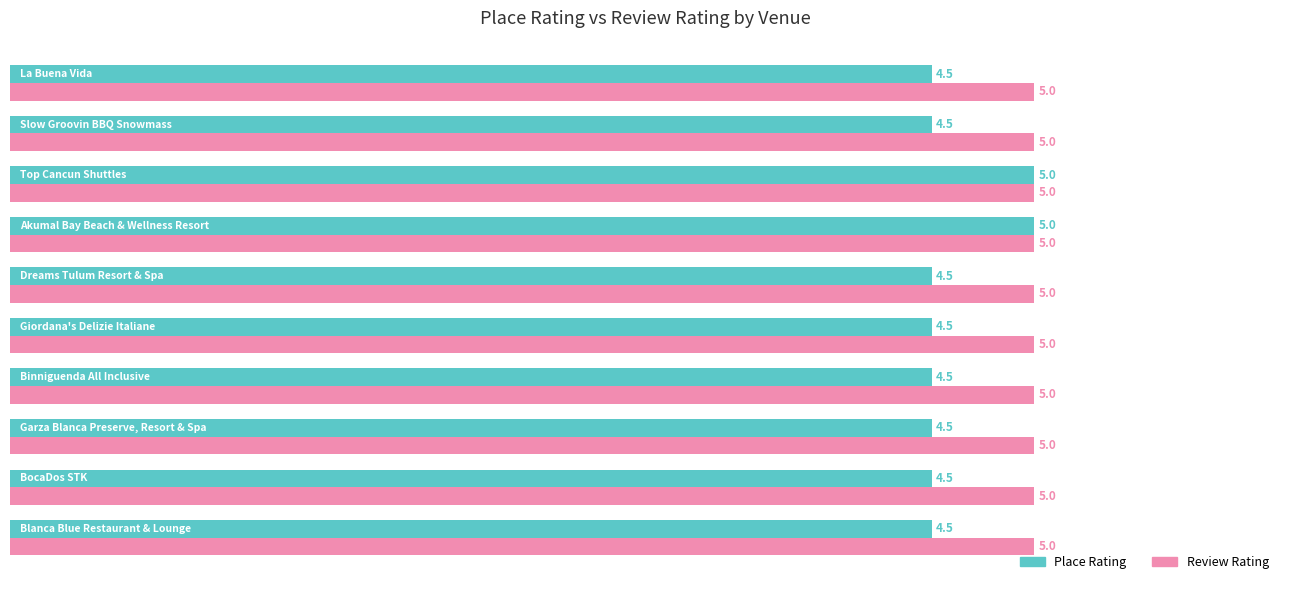

What is the average value of the Place Rating series?

4.6